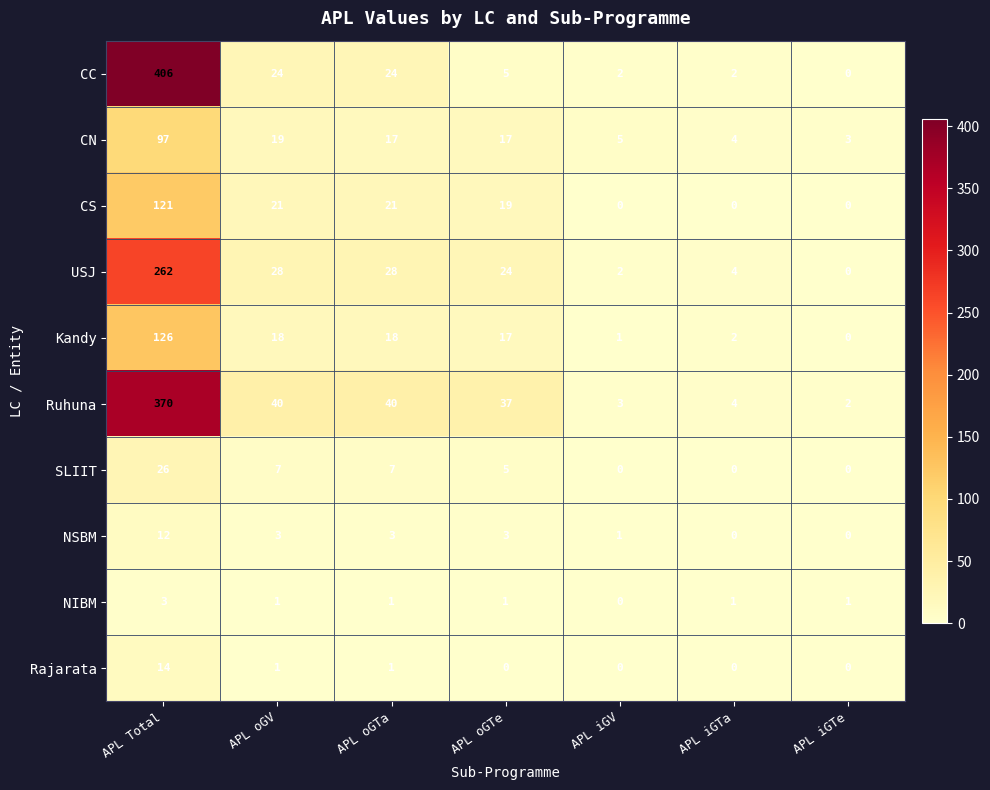

The USJ series shows 24 at APL oGTe. True or false?

True